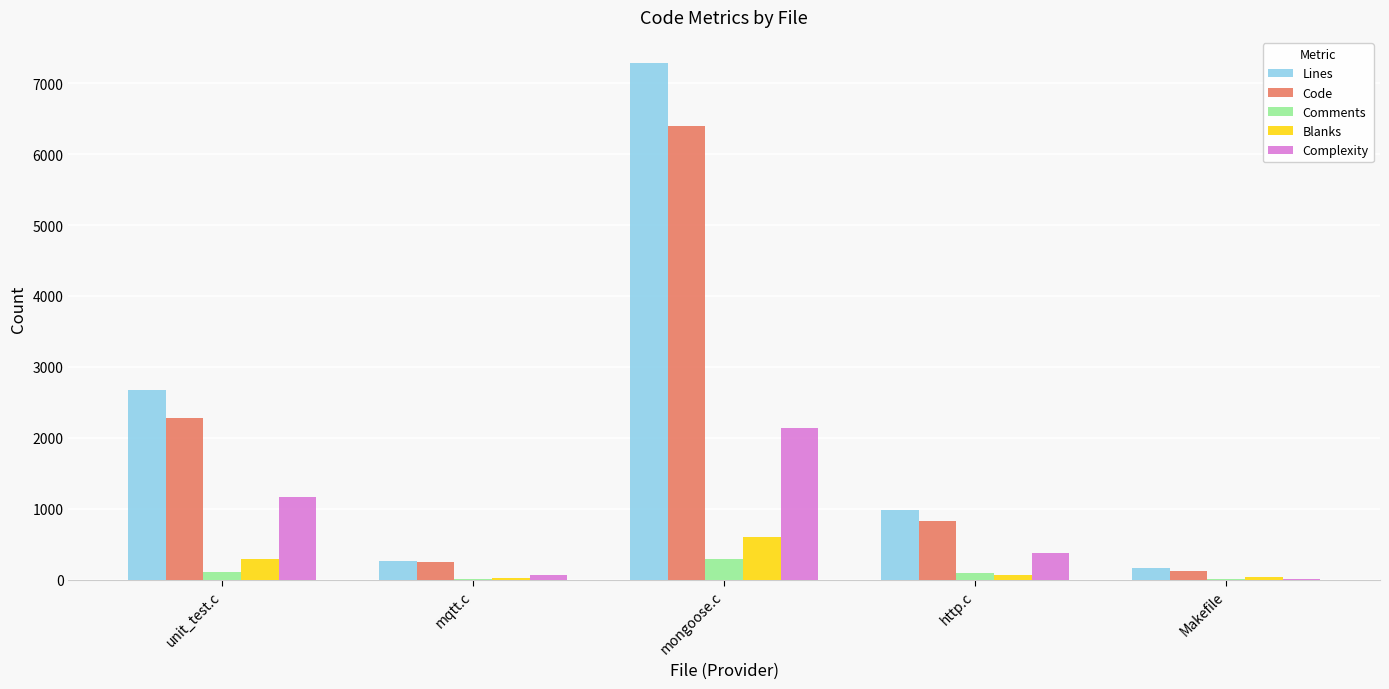

Which label corresponds to the largest value in the chart?

mongoose.c